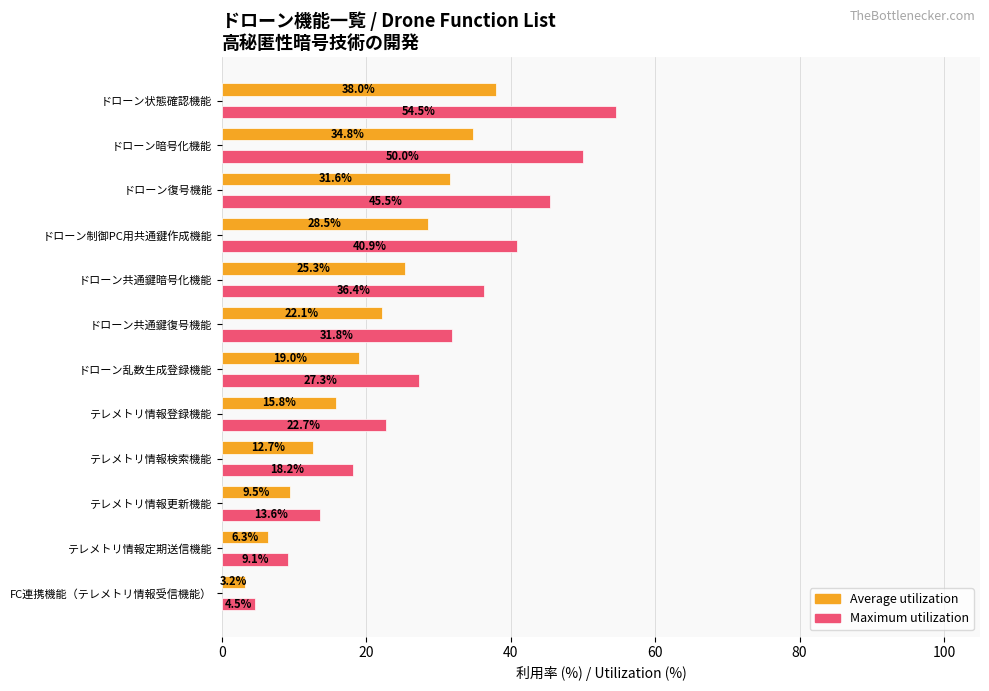

What is the sum of all Average utilization values?

246.8